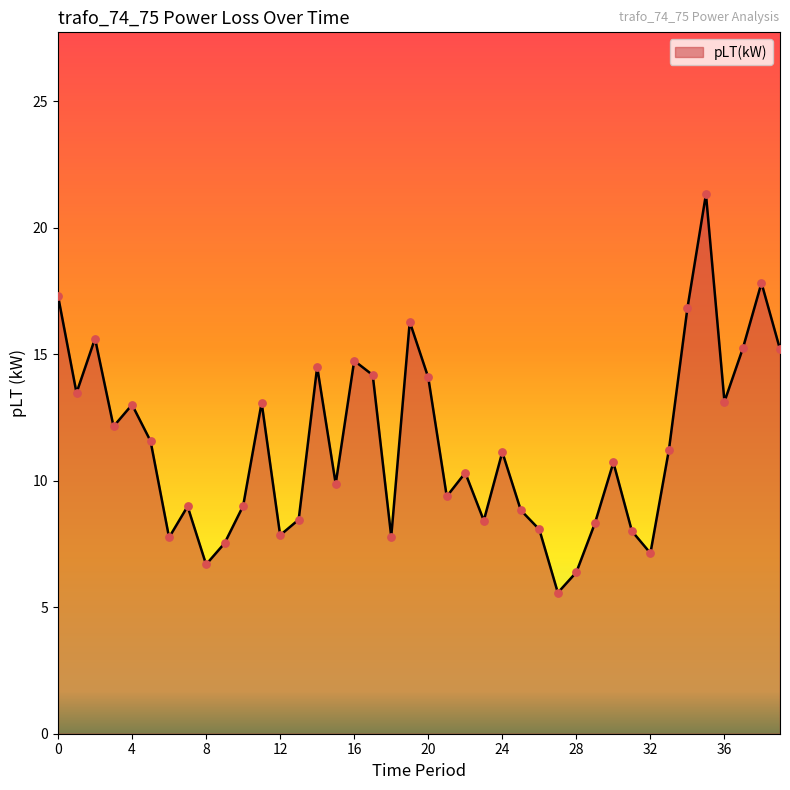

What is the difference between the maximum and minimum values?

15.7